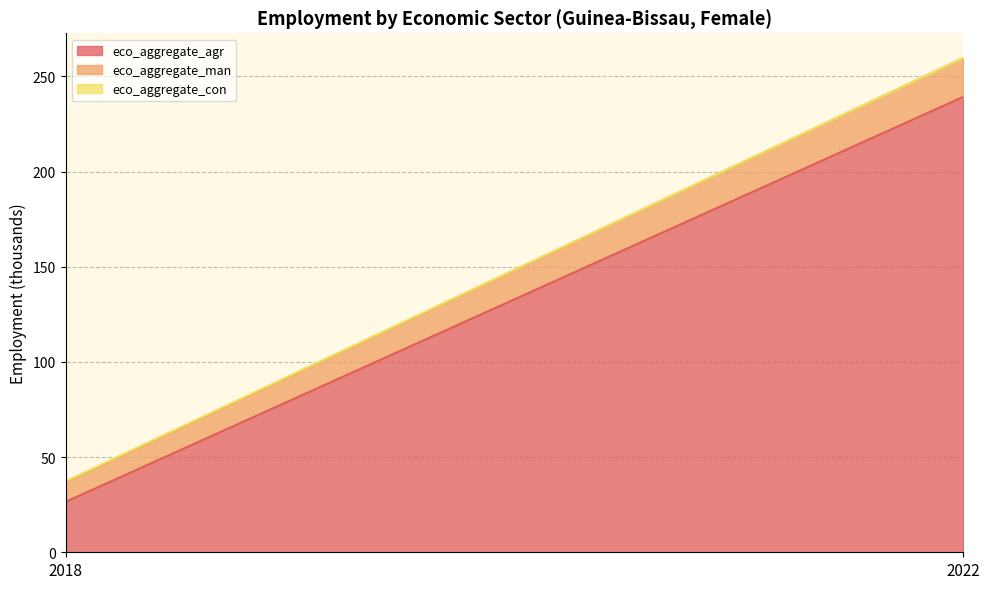

Between 2018 and 2022, which series saw the biggest shift?

eco_aggregate_agr